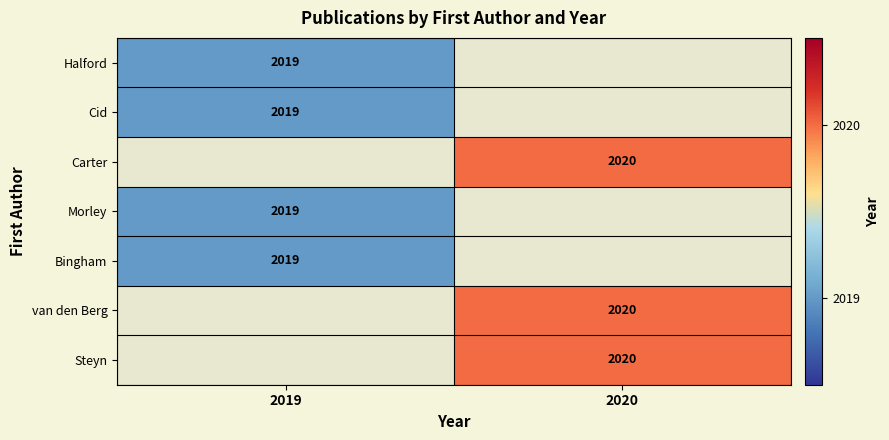

How many data points does each series have?

2